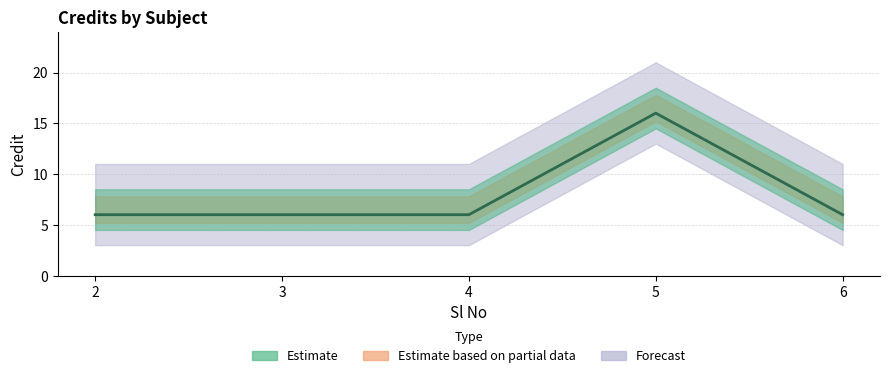

What is the difference between the maximum and second lowest values?

10